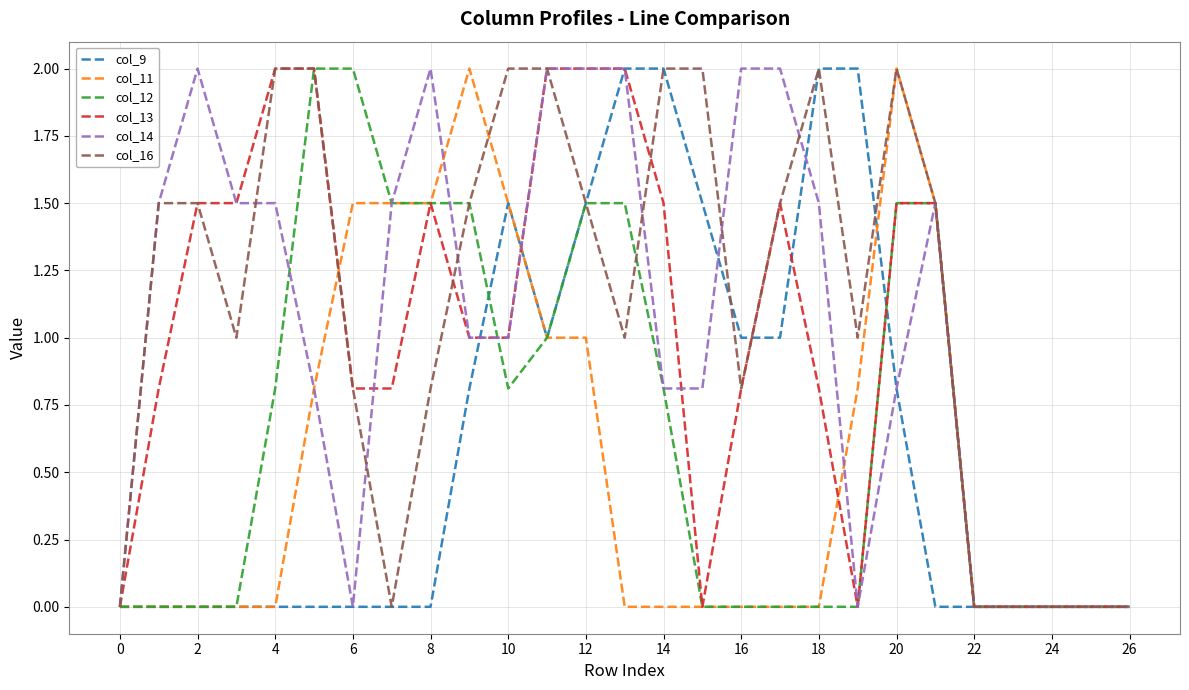

What is the highest value of the col_13 series?

2.0